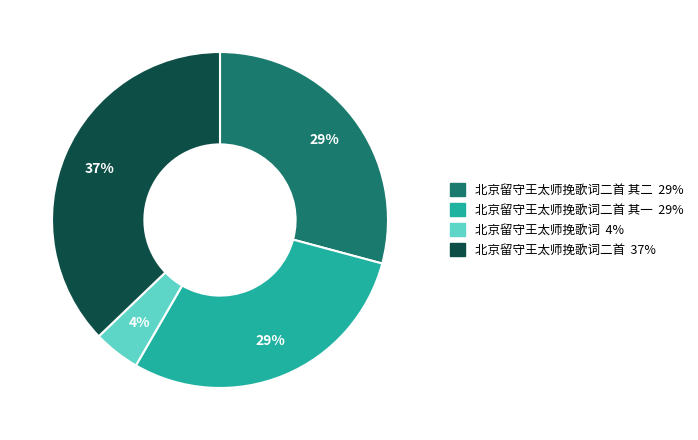

Is there any slice that represents more than half of the pie?

No